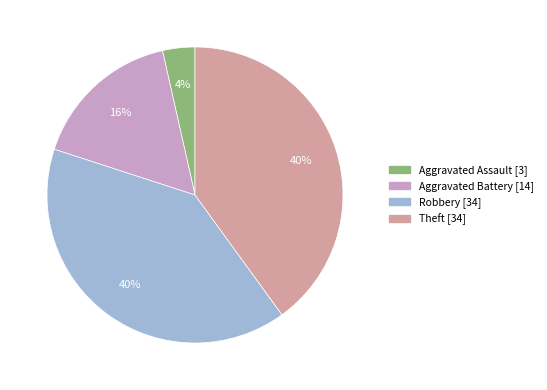

Does any single category account for the majority?

No